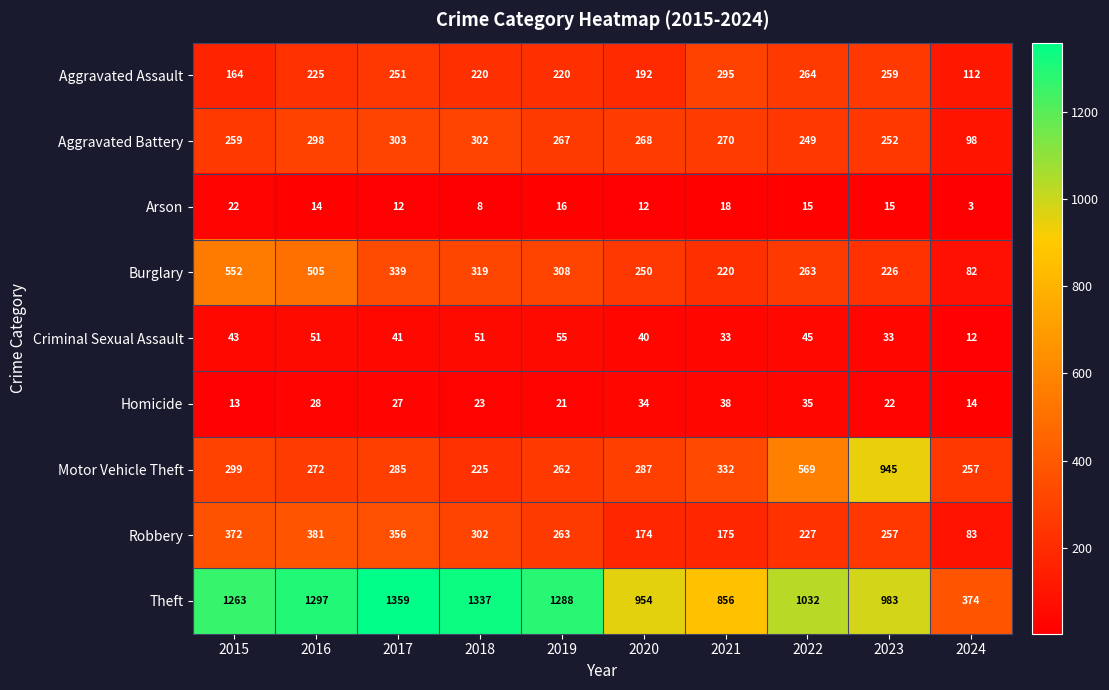

Rank the series by their maximum value, from highest to lowest.

Theft, Motor Vehicle Theft, Burglary, Robbery, Aggravated Battery, Aggravated Assault, Criminal Sexual Assault, Homicide, Arson